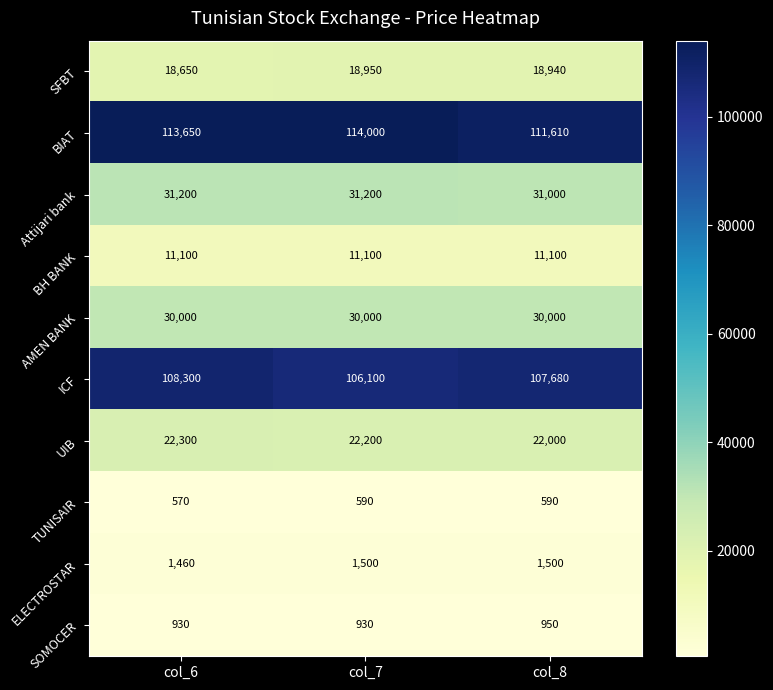

Reading right to left, what are all the values shown in this chart?

SFBT: 18940	18950	18650
BIAT: 111610	114000	113650
Attijari bank: 31000	31200	31200
BH BANK: 11100	11100	11100
AMEN BANK: 30000	30000	30000
ICF: 107680	106100	108300
UIB: 22000	22200	22300
TUNISAIR: 590	590	570
ELECTROSTAR: 1500	1500	1460
SOMOCER: 950	930	930